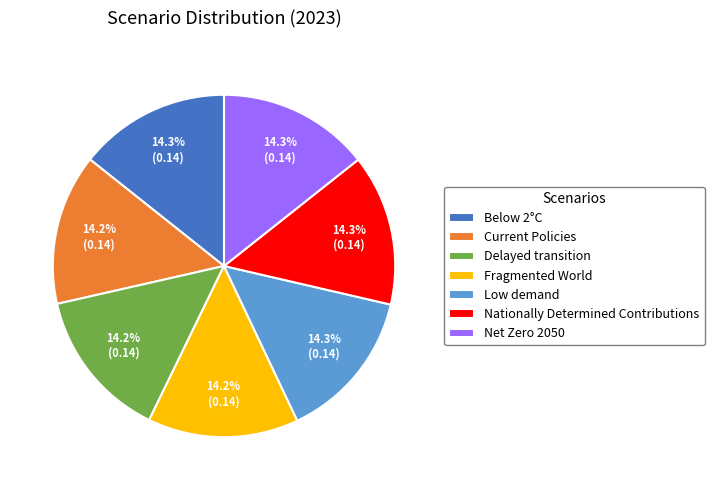

What percentage is the Below 2°C slice, to the nearest percent?

14%